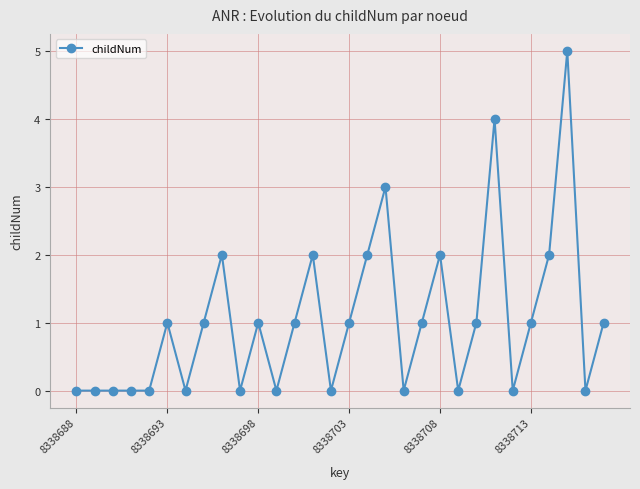

How many values are between 0 and 2?

27